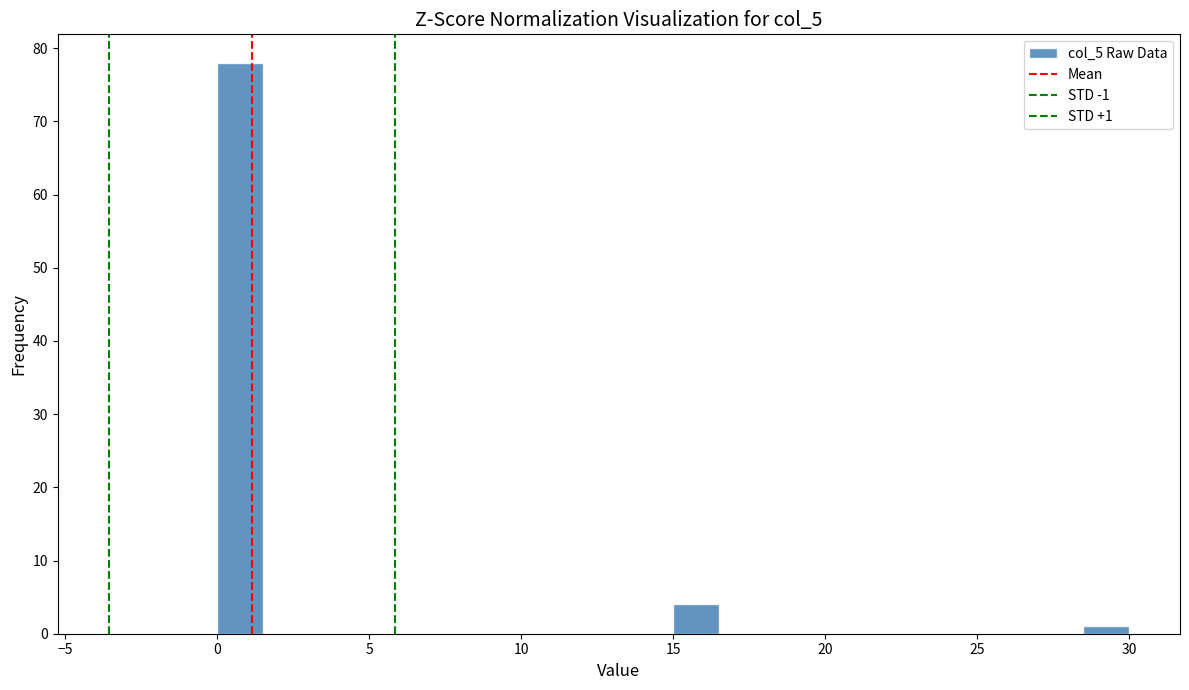

Read against the x-axis, roughly where is the centre of the tallest bar?

1.0